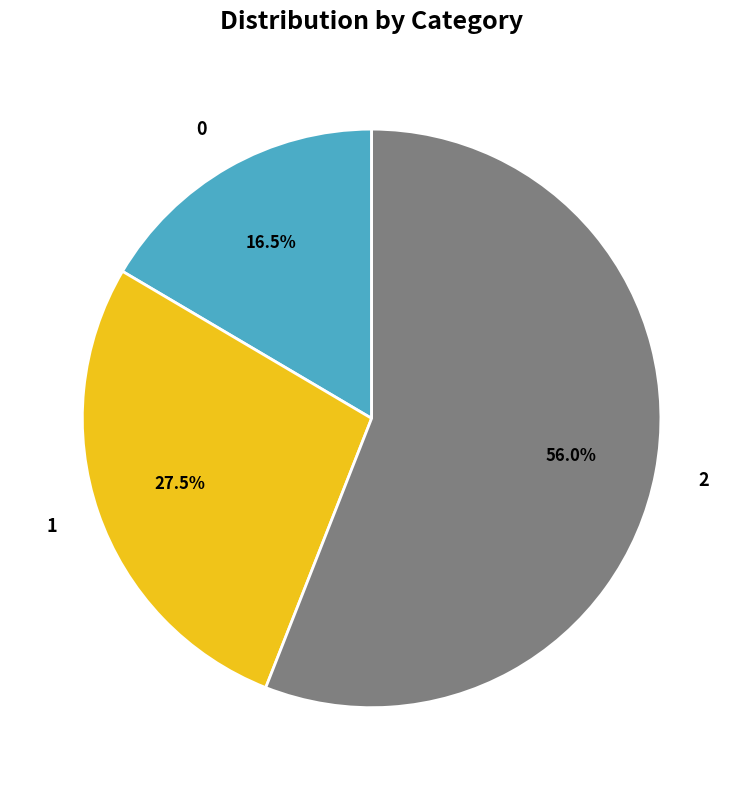

Does any single category account for the majority?

Yes